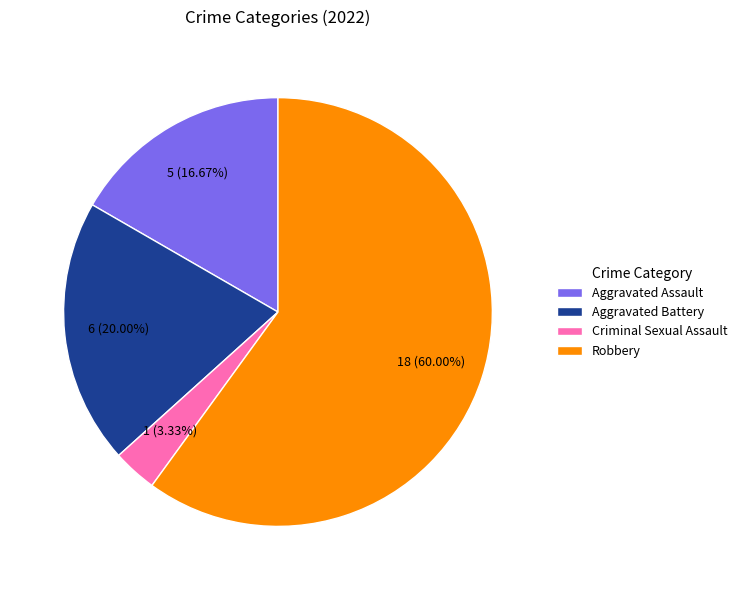

Which category accounts for the majority?

Robbery